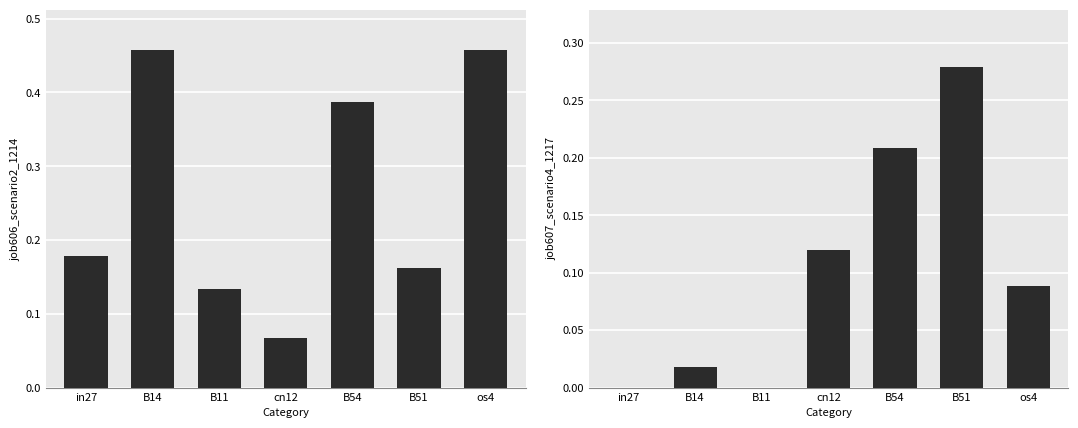

Between B11 and B51, which is larger?

B51